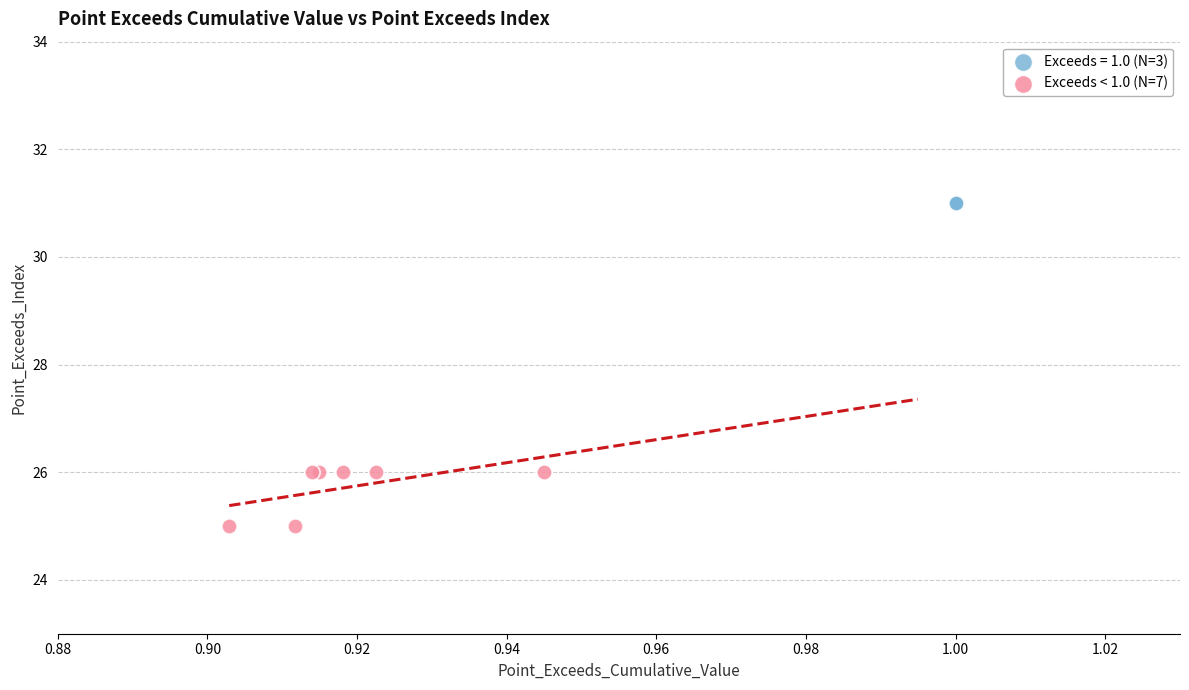

Which series contains the highest Y value?

Exceeds = 1.0 (N=3)